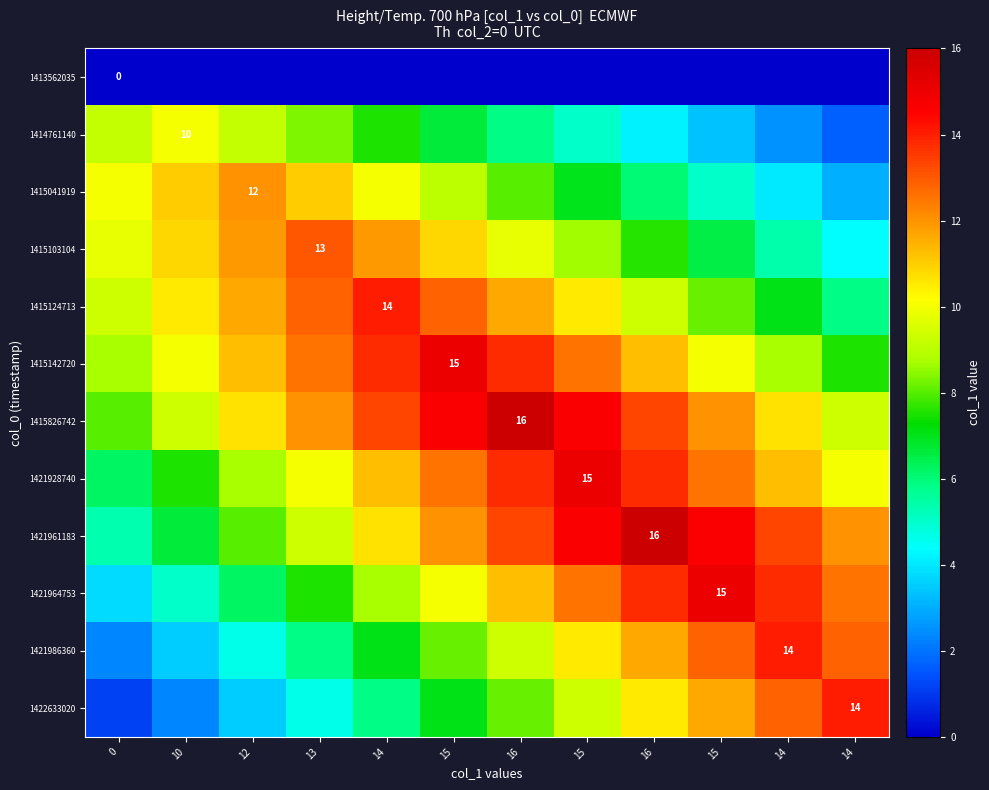

Rank the series at 12 from highest to lowest value.

1415041919, 1415103104, 1415124713, 1415142720, 1415826742, 1414761140, 1421928740, 1421961183, 1421964753, 1421986360, 1422633020, 1413562035